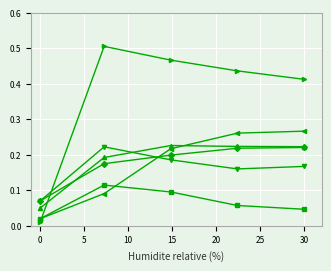

How many series are shown in this chart?

6